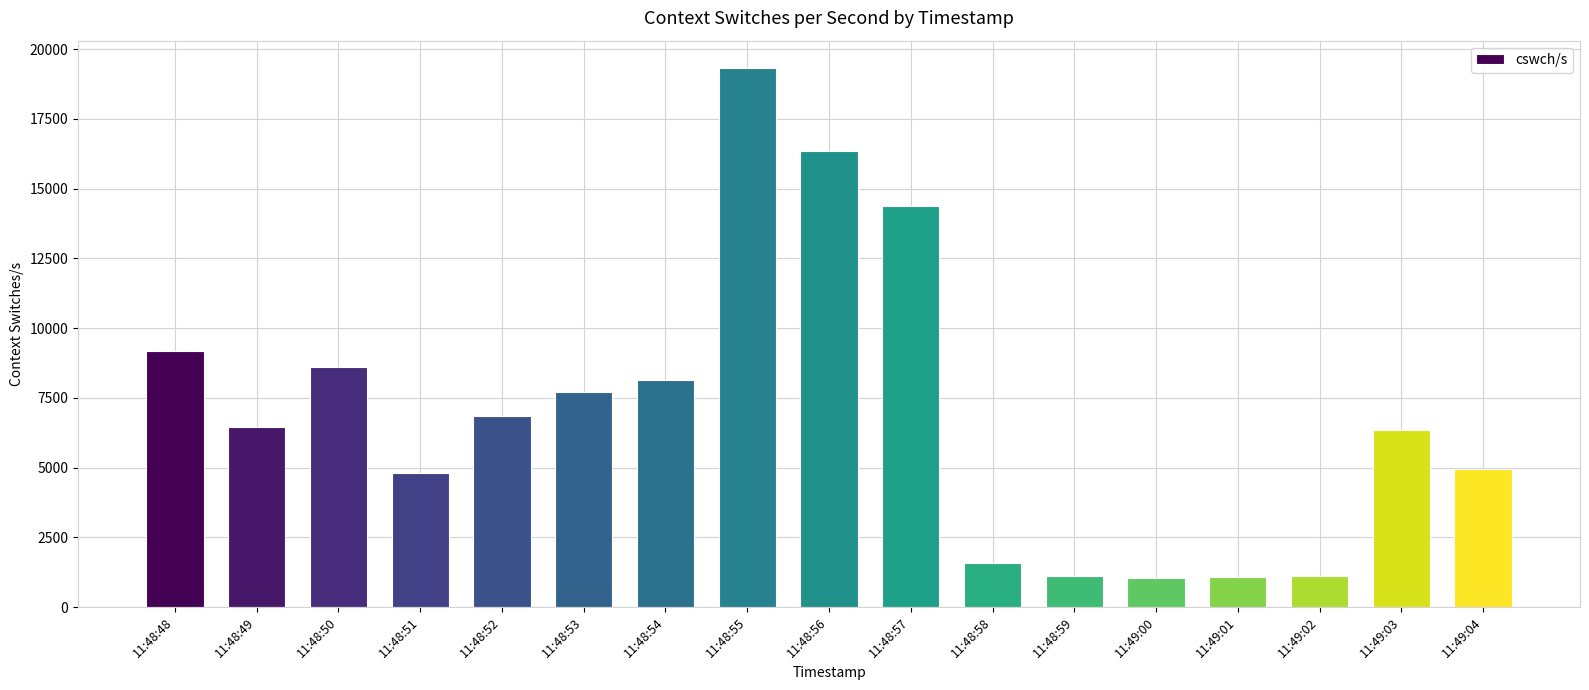

What is the change in value from 11:48:51 to 11:48:54?

+3324